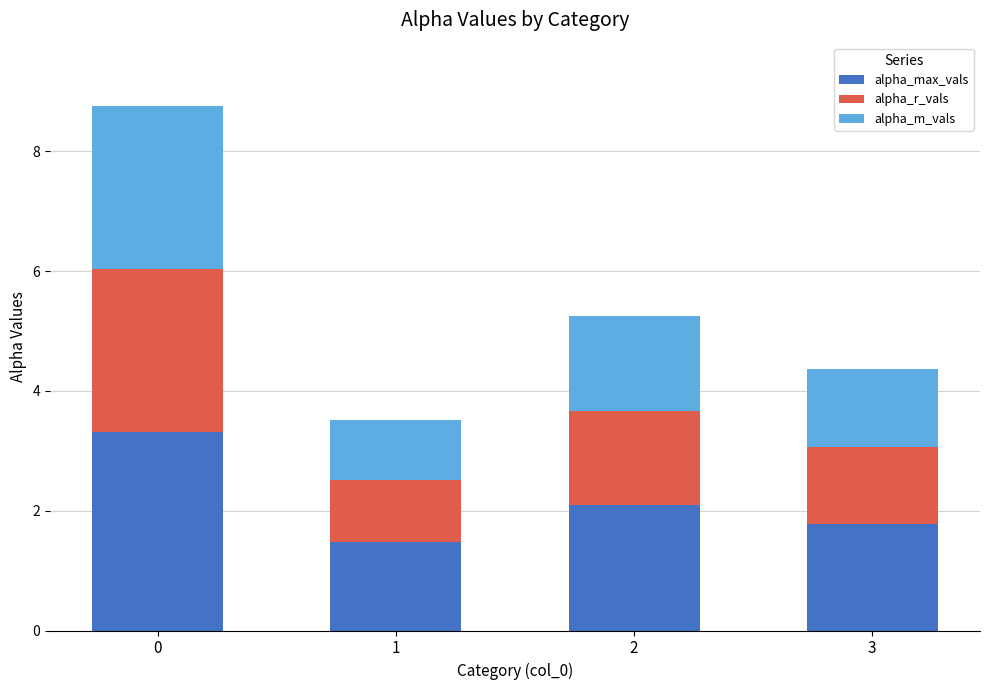

Reading left to right, list the values for the alpha_max_vals series.

3.3	1.5	2.1	1.8